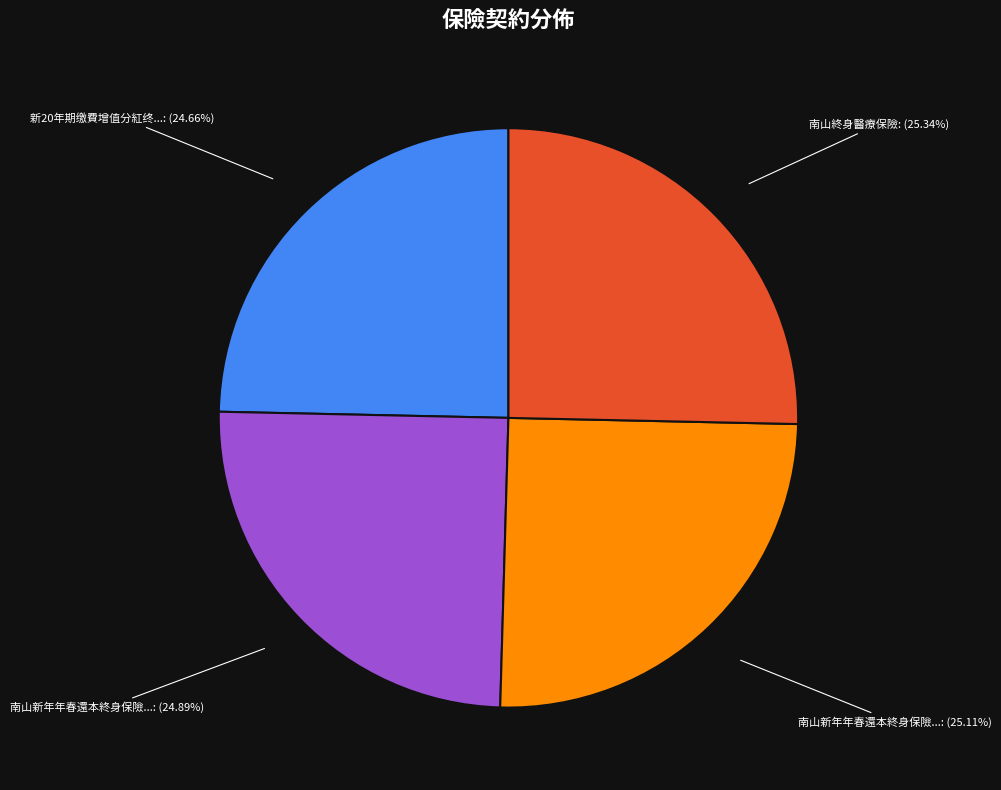

Approximately how many times larger is the value at 南山新年年春還本終身保險...: (25.11%) compared to 南山新年年春還本終身保險...: (24.89%)?

1.0